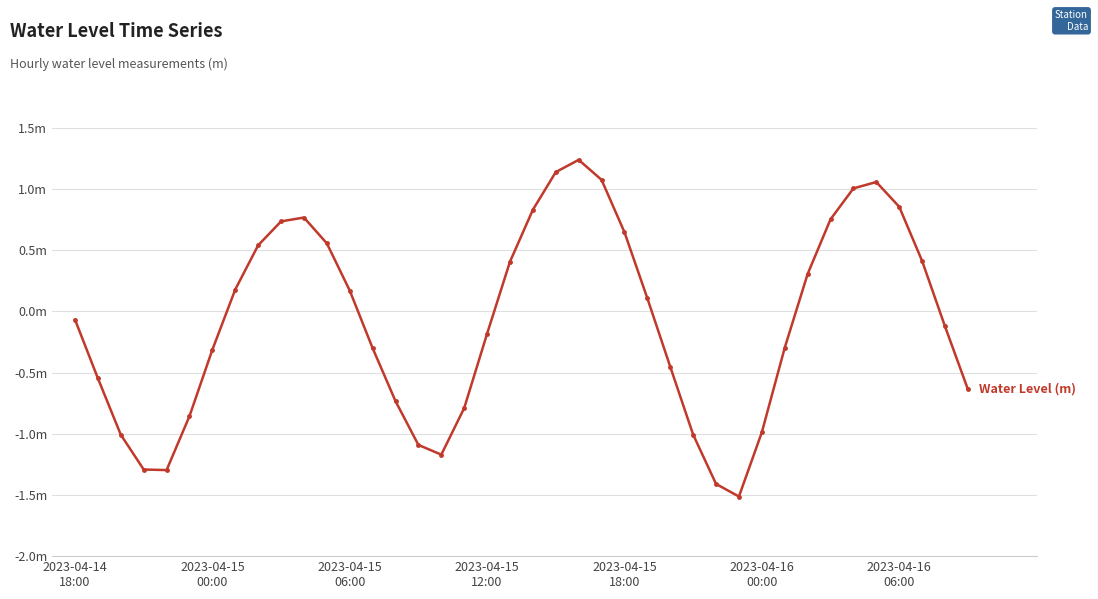

What is the greatest value displayed?

1.2